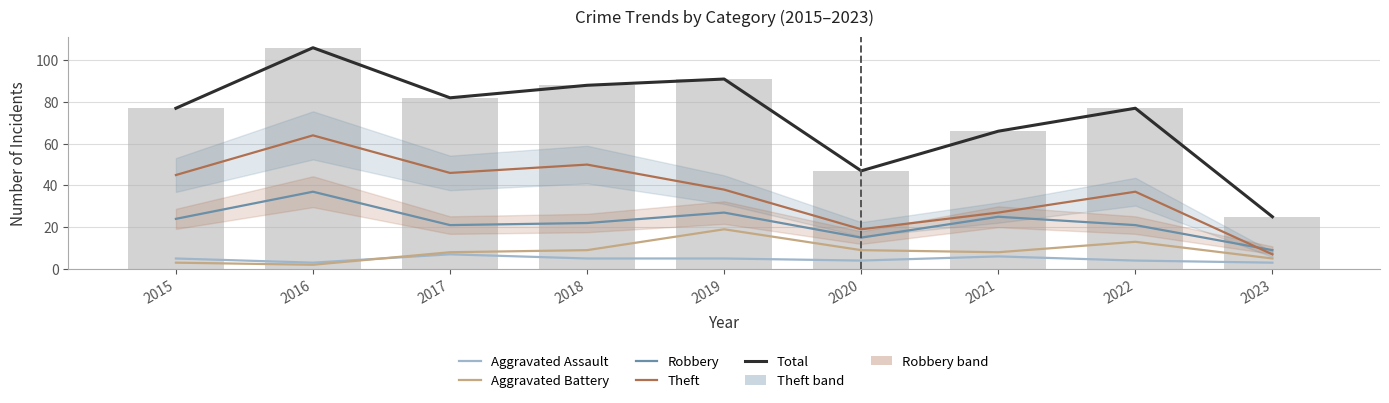

What are all the series names shown in the legend?

Aggravated Assault, Aggravated Battery, Robbery, Theft, Total